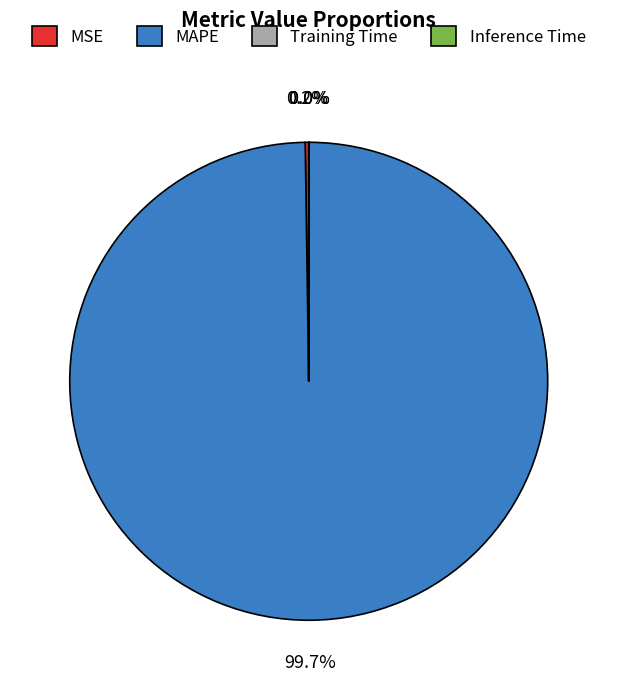

Which category has the biggest portion of the pie?

MAPE